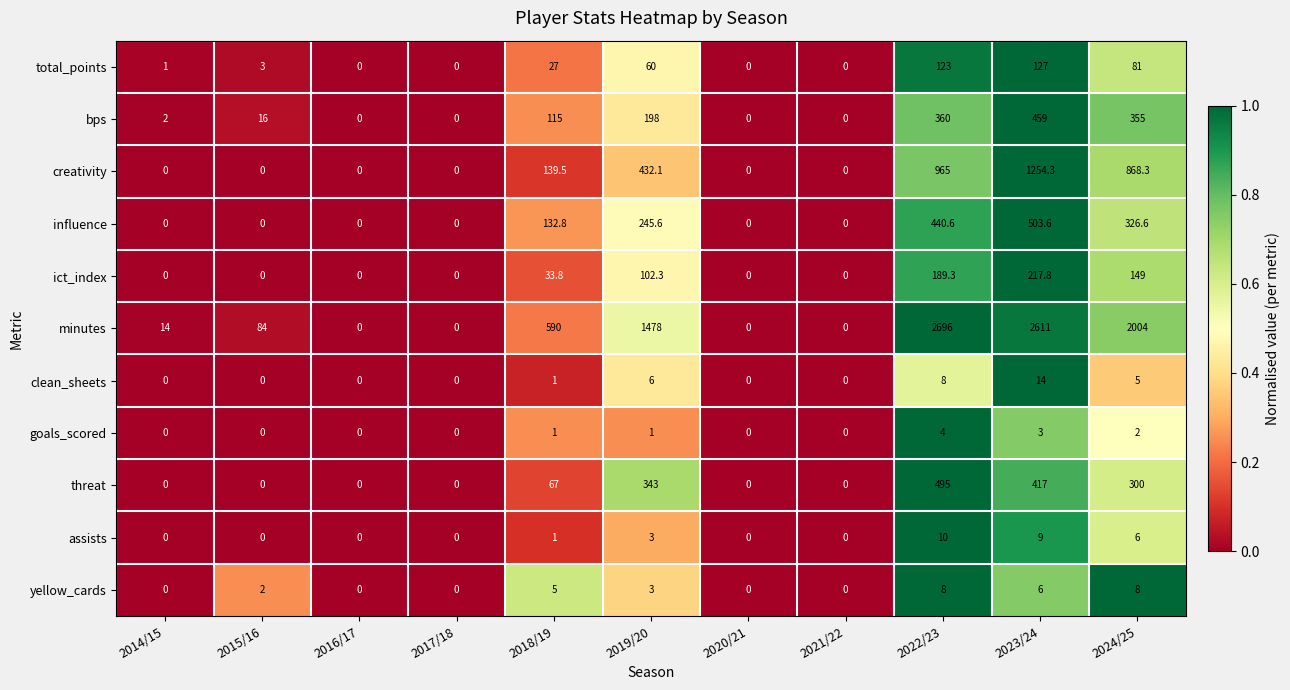

What is the average value of the influence series?

149.9